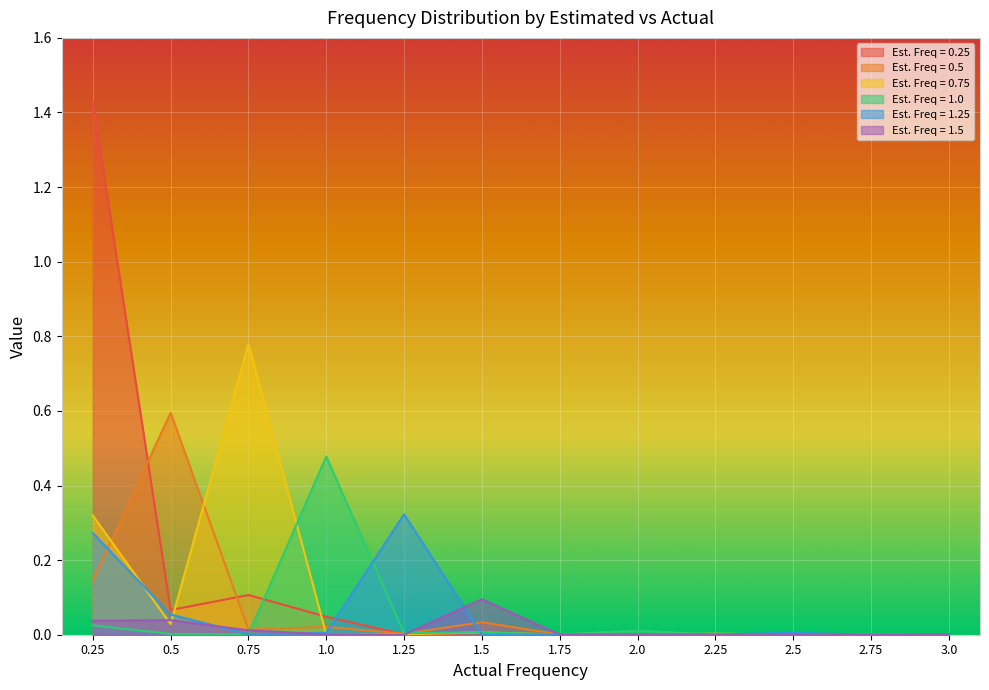

What is the label of the 6th point from the left?

1.5